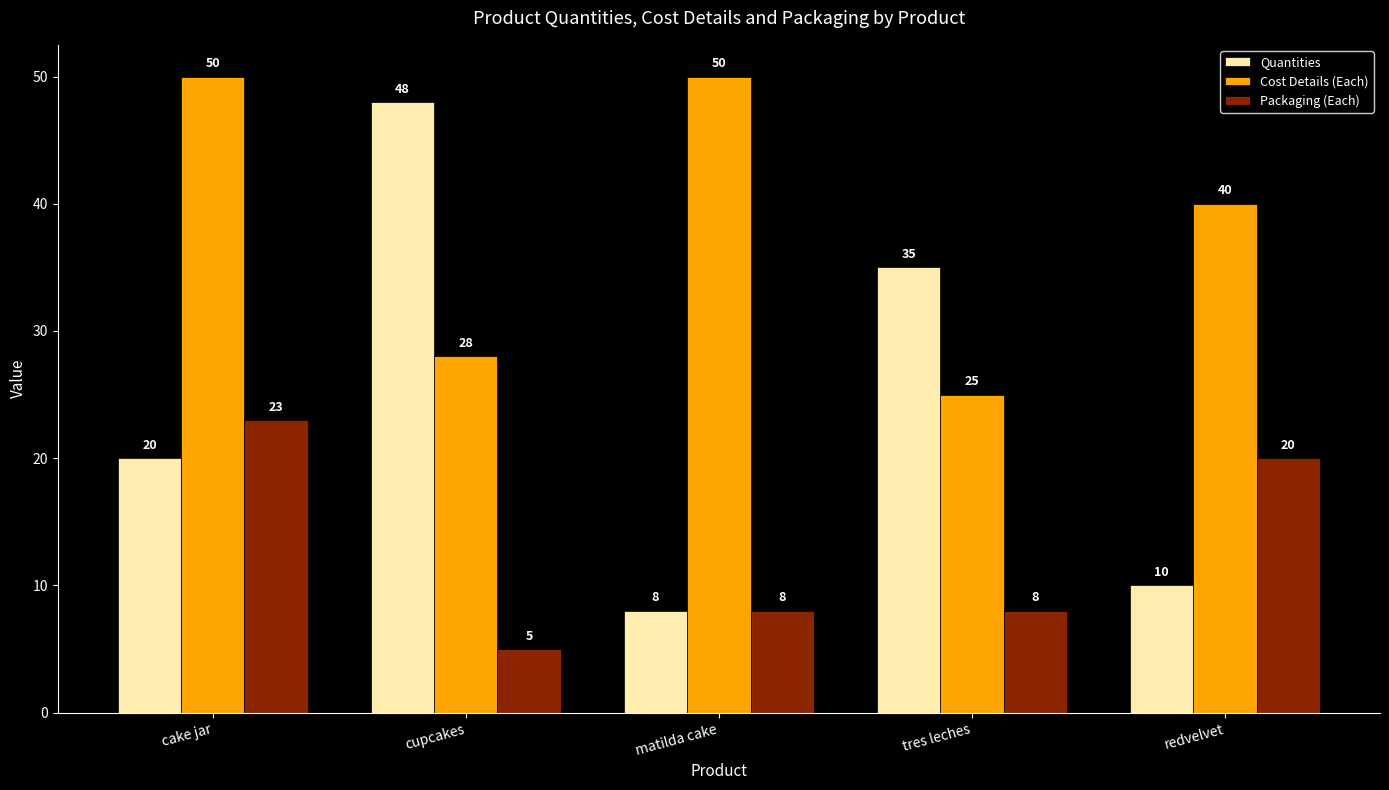

True or false: Cost Details (Each) has a value of 50 at matilda cake.

True